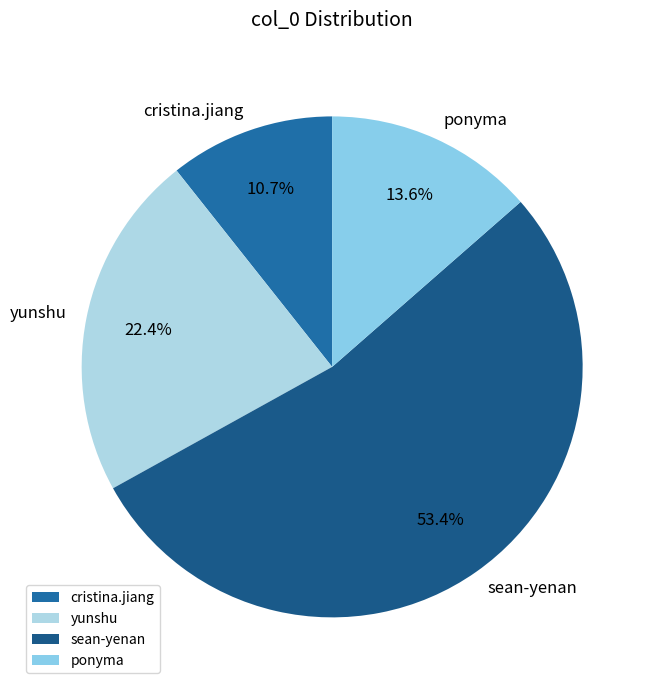

To the nearest percent, what percentage of the pie is ponyma?

14%